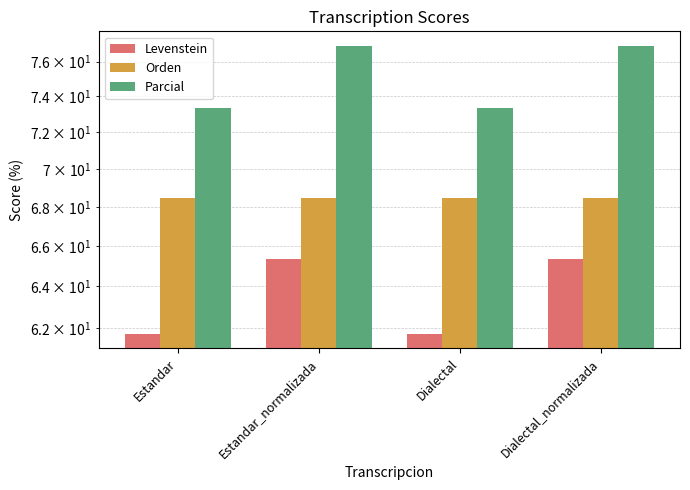

What is the sum of all Orden values?

274.0